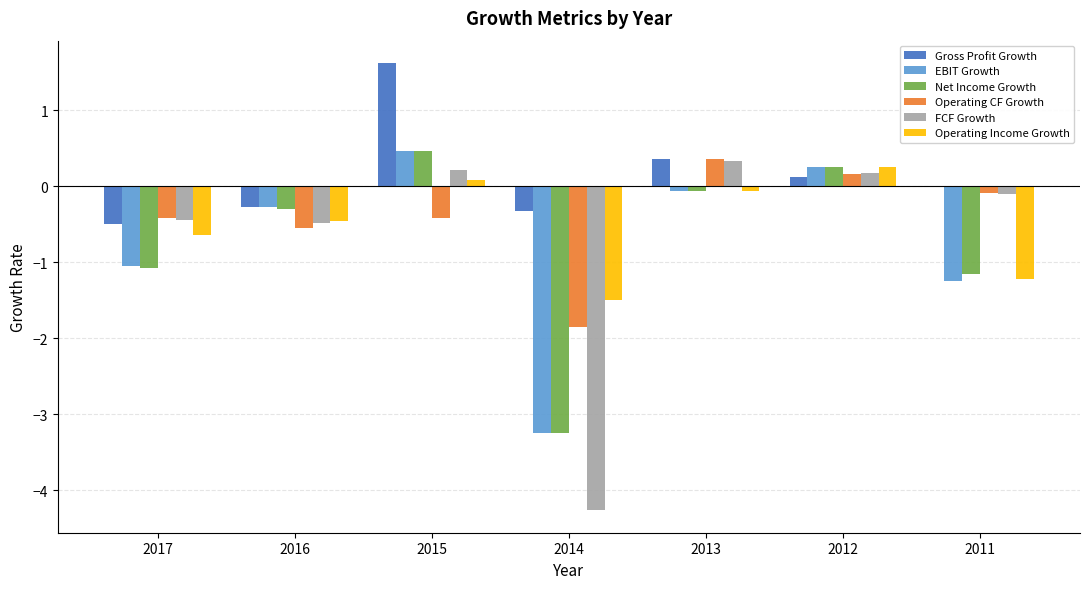

Is the value of Gross Profit Growth at 2017 greater than the value of Operating CF Growth at 2013?

No